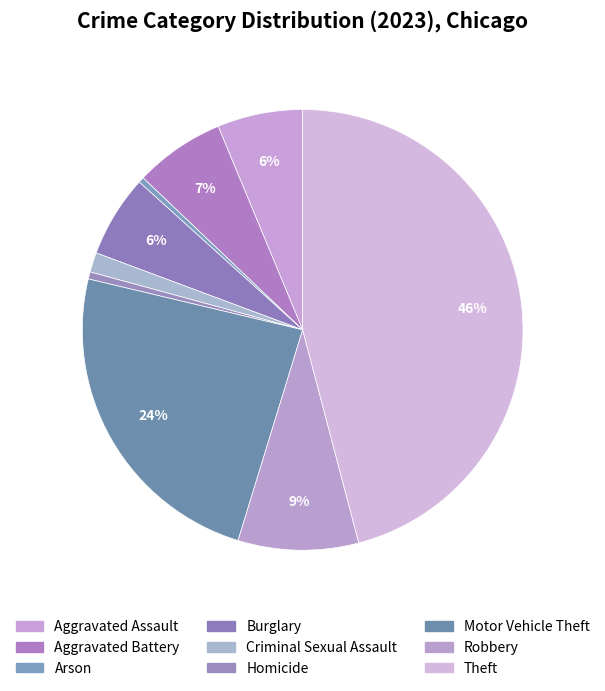

Count the number of slices in the pie.

9